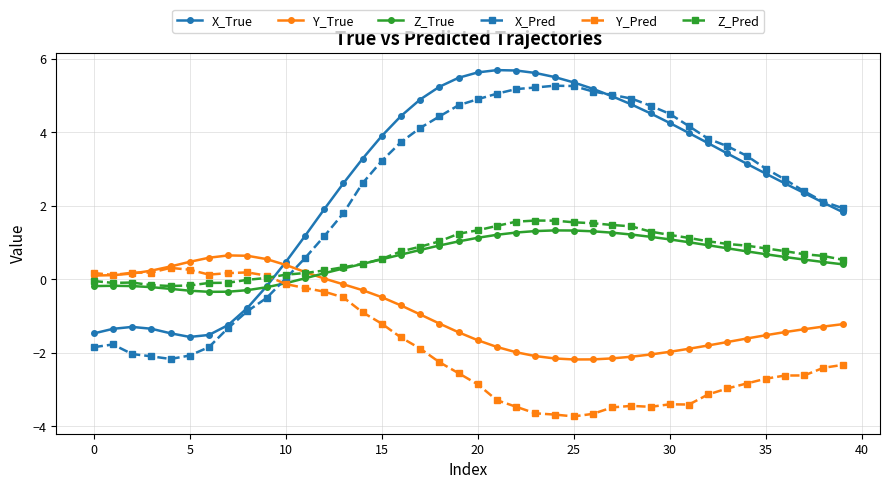

What is the value of the X_Pred point at the 10th from the left?

-0.5